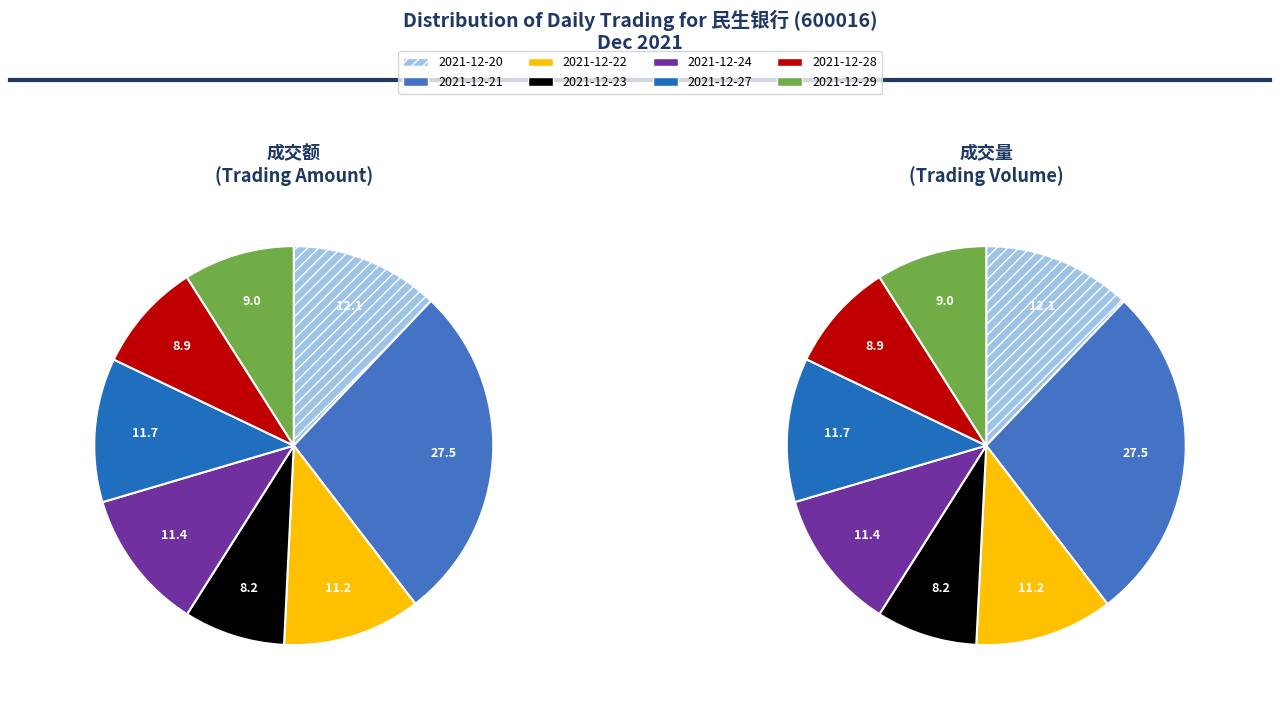

To the nearest percent, what percentage of the pie is 2021-12-21?

27%